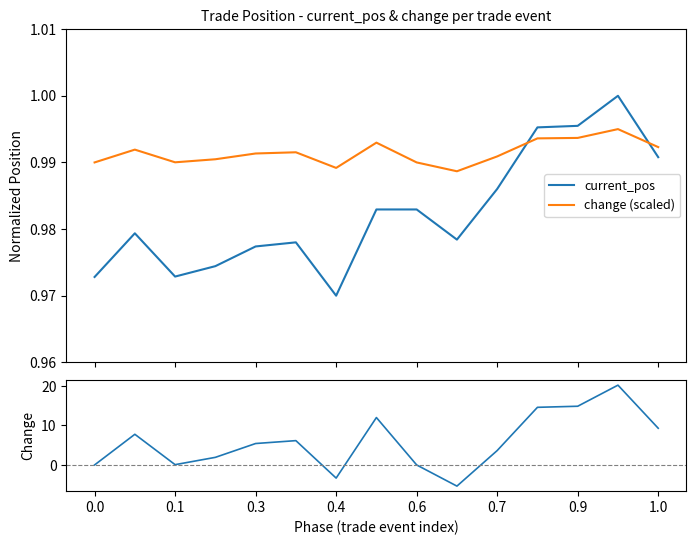

At which category is the sum across all series the highest?

13